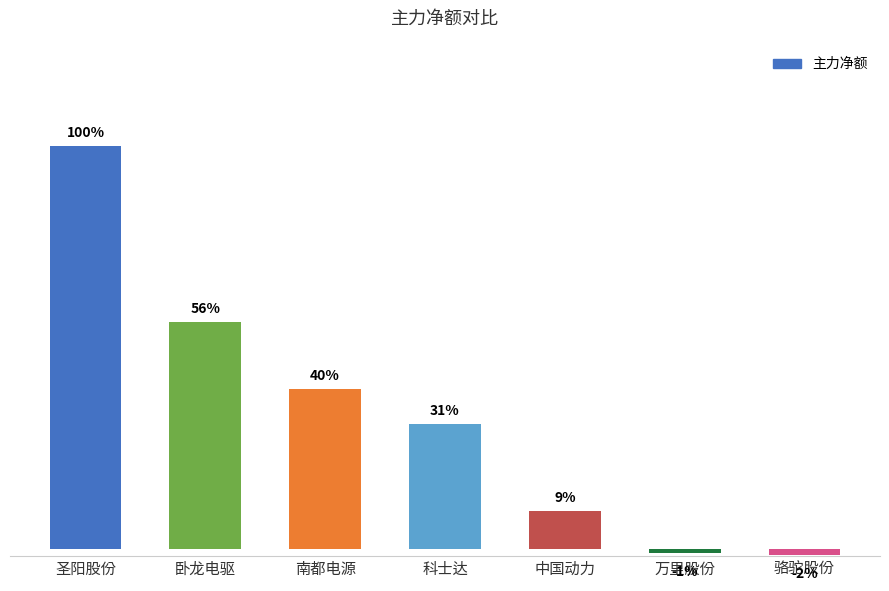

Reading left to right, list all the values displayed in this chart.

圣阳股份=147110963	卧龙电驱=82769589	南都电源=58238537	科士达=45386172	中国动力=13587720	万里股份=-1703351	骆驼股份=-2298729